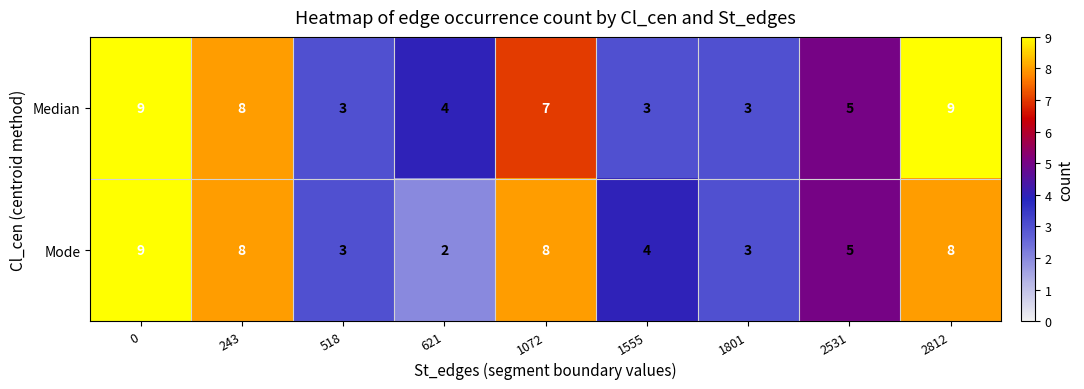

How many Median values are between 3 and 8?

7